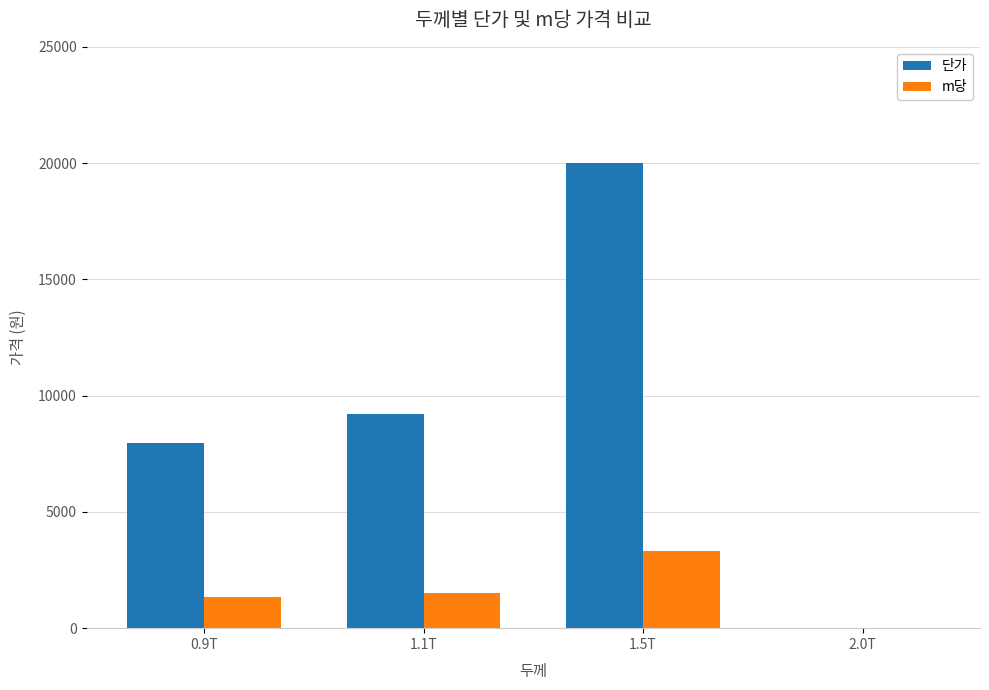

At which label does m당 reach its peak?

1.5T